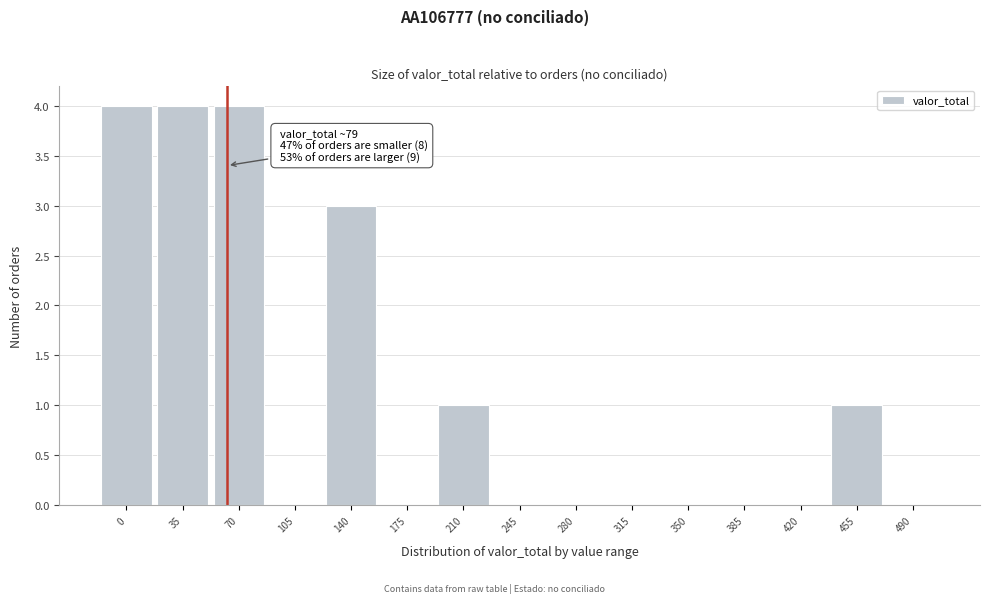

Reading left to right, extract all data points from this chart.

0=4	35=4	70=4	105=0	140=3	175=0	210=1	245=0	280=0	315=0	350=0	385=0	420=0	455=1	490=0